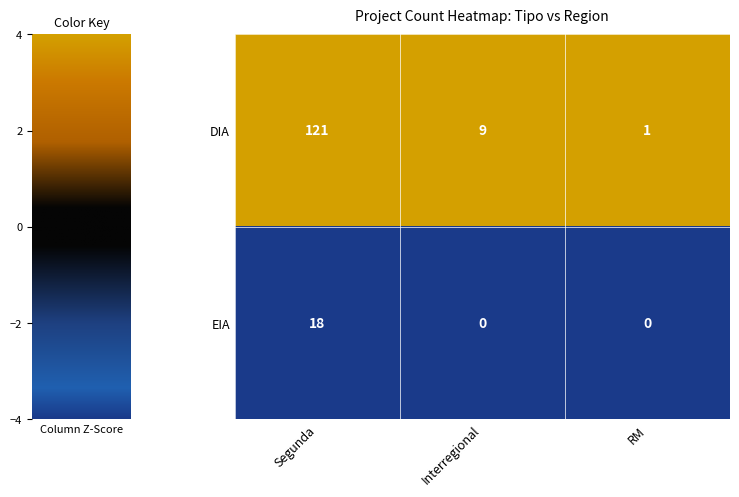

At which label does DIA reach its peak?

Segunda